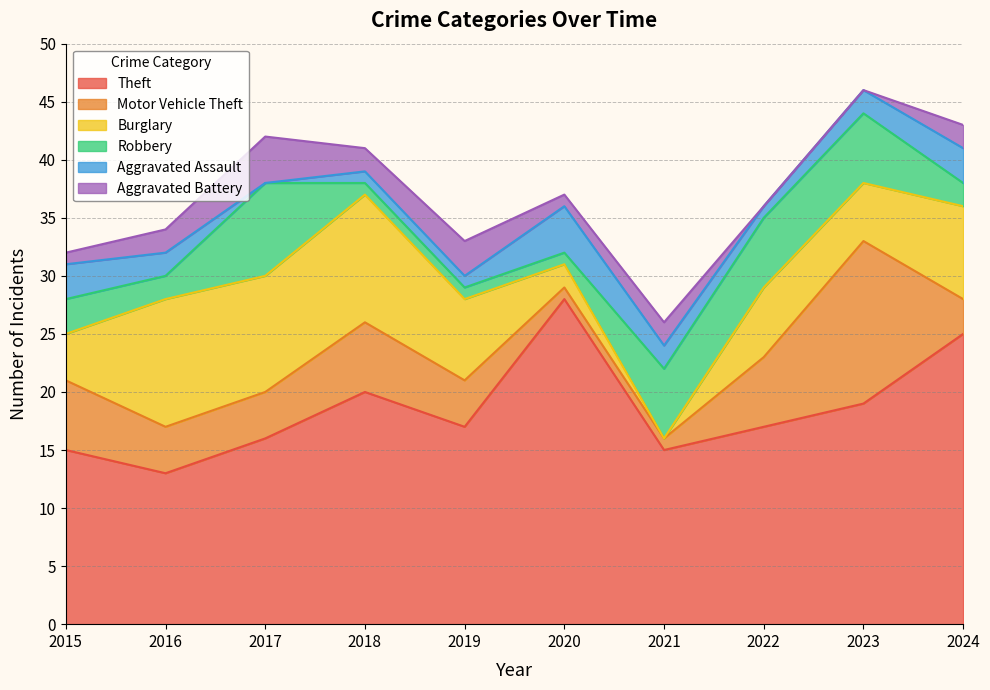

The Motor Vehicle Theft series shows 3 at 2015. True or false?

False